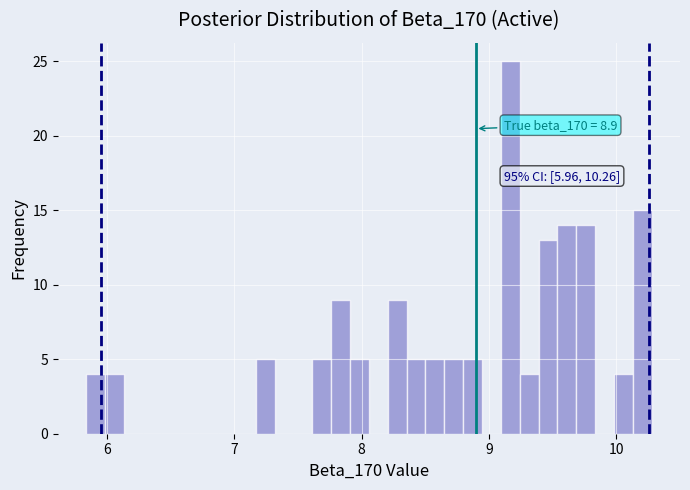

Around what value on the x-axis is the tallest bar? Give the approximate position of its centre, as read against the axis.

9.2